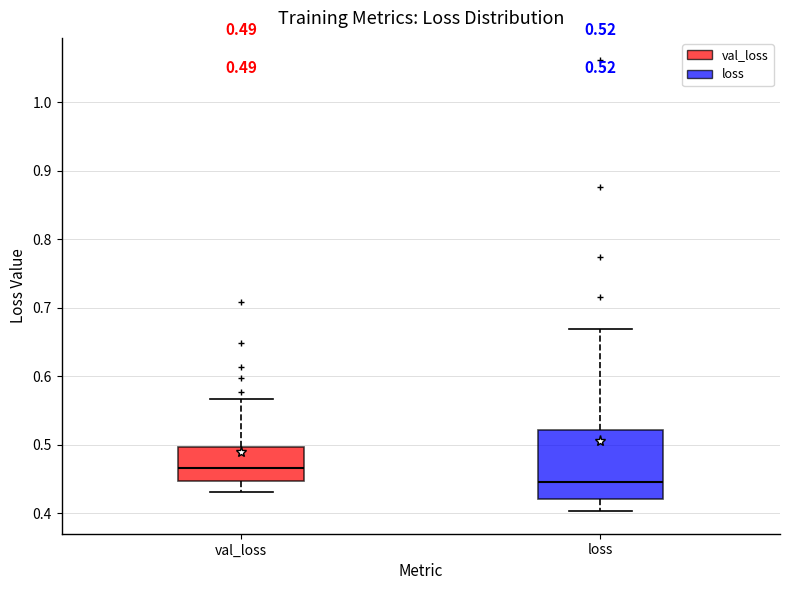

Which box is the tallest, from its lower edge to its upper edge?

loss